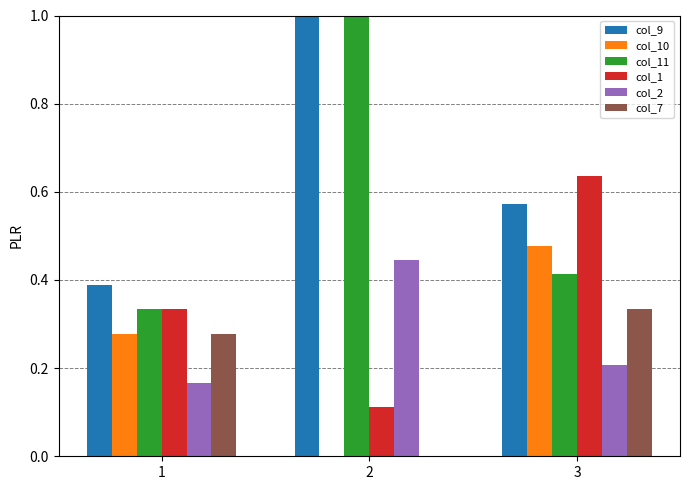

Does the chart contain stacked bars?

No